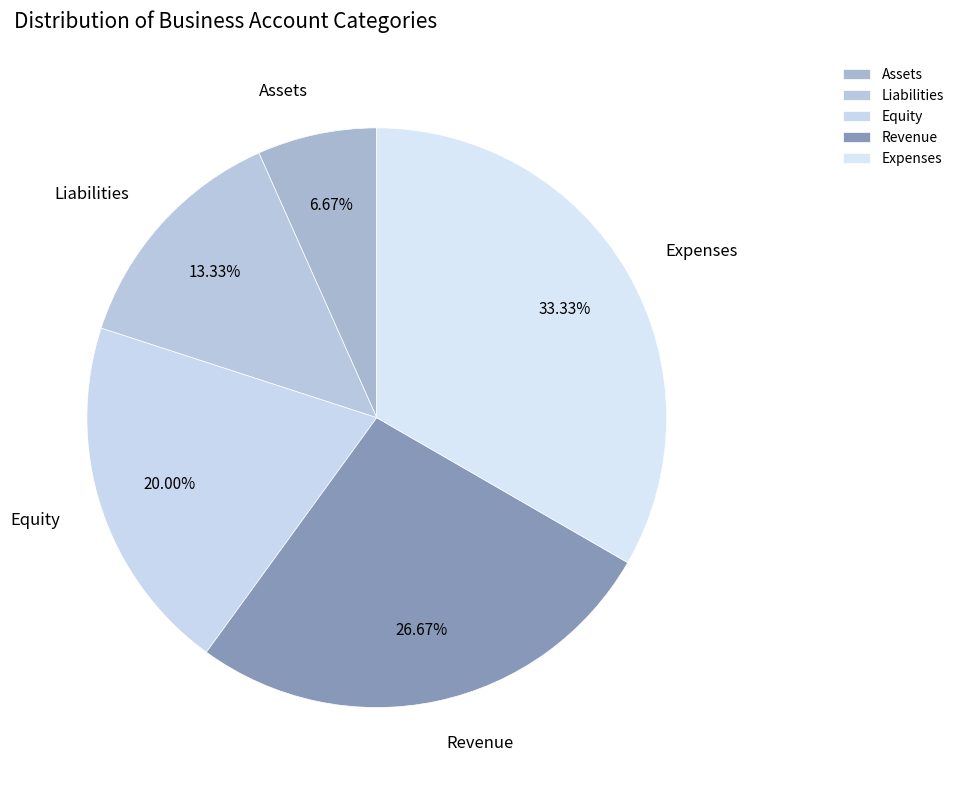

True or false: Liabilities accounts for 13% of the total.

True